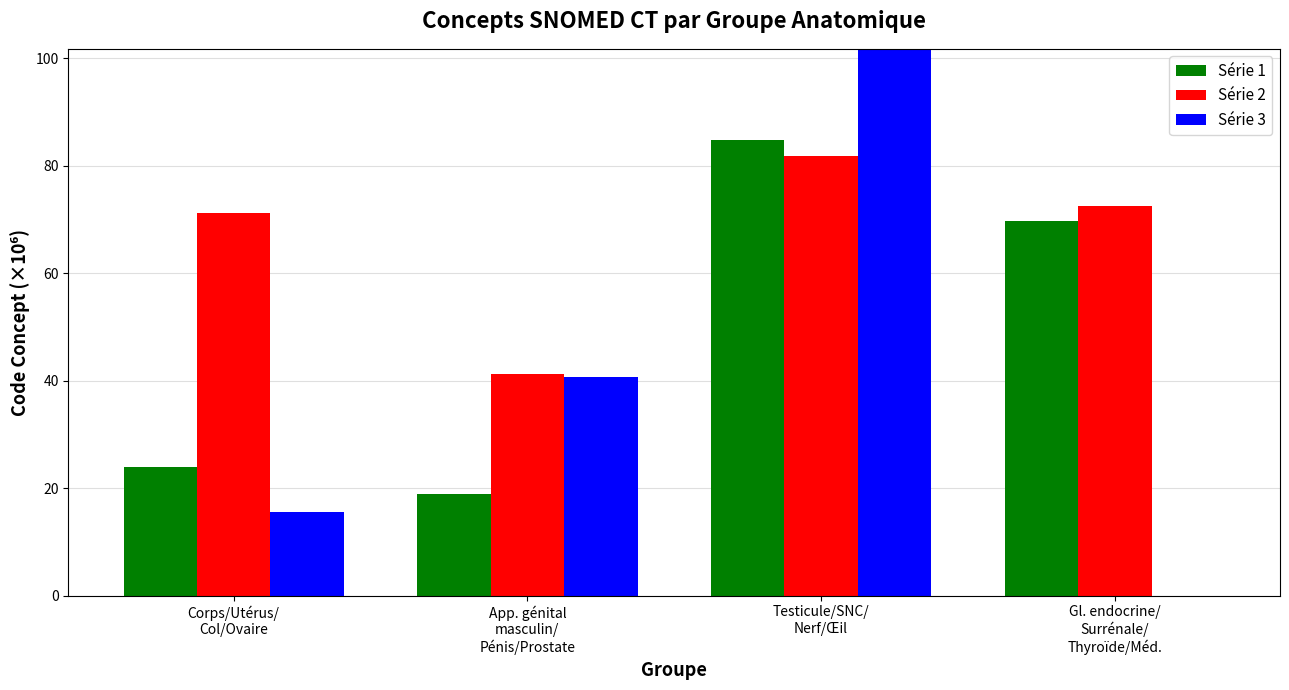

At which label does Série 1 first exceed 69?

Testicule/SNC/
Nerf/Œil